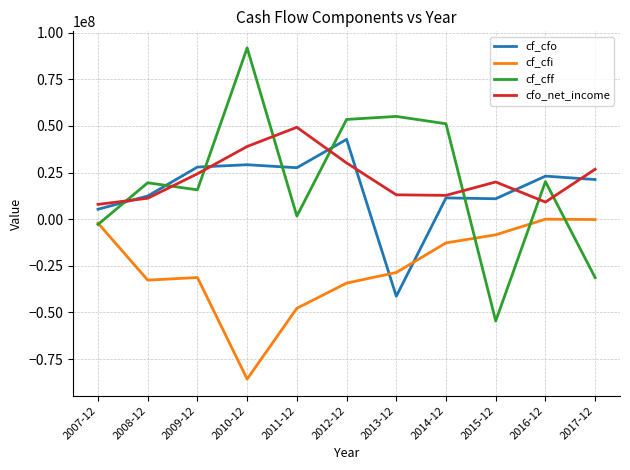

Is the value of cf_cff at 2009-12 greater than the value of cf_cfo at 2007-12?

Yes